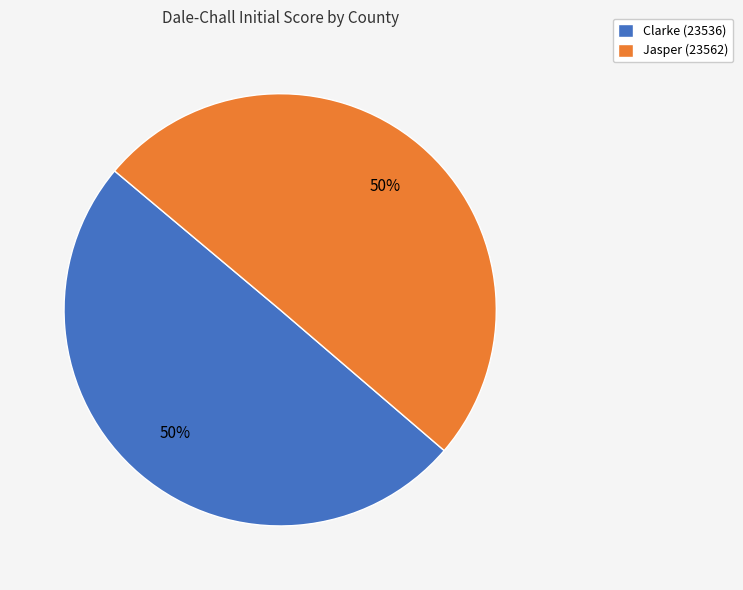

Approximately how many times larger is the value at Jasper (23562) compared to Clarke (23536)?

1.0